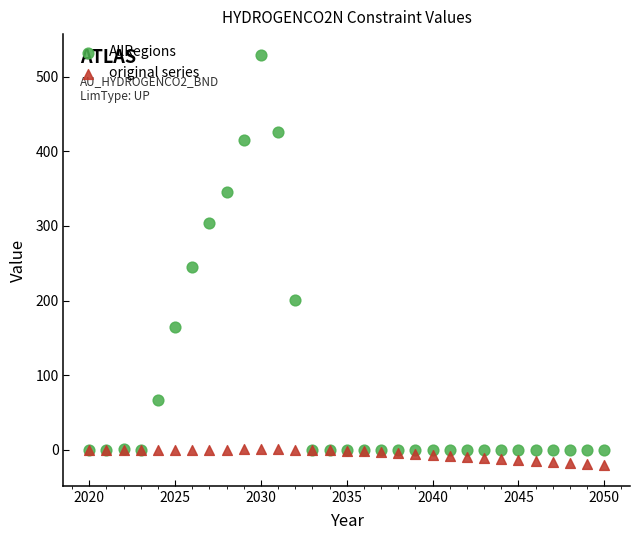

Which series has the widest spread of Y values?

AllRegions